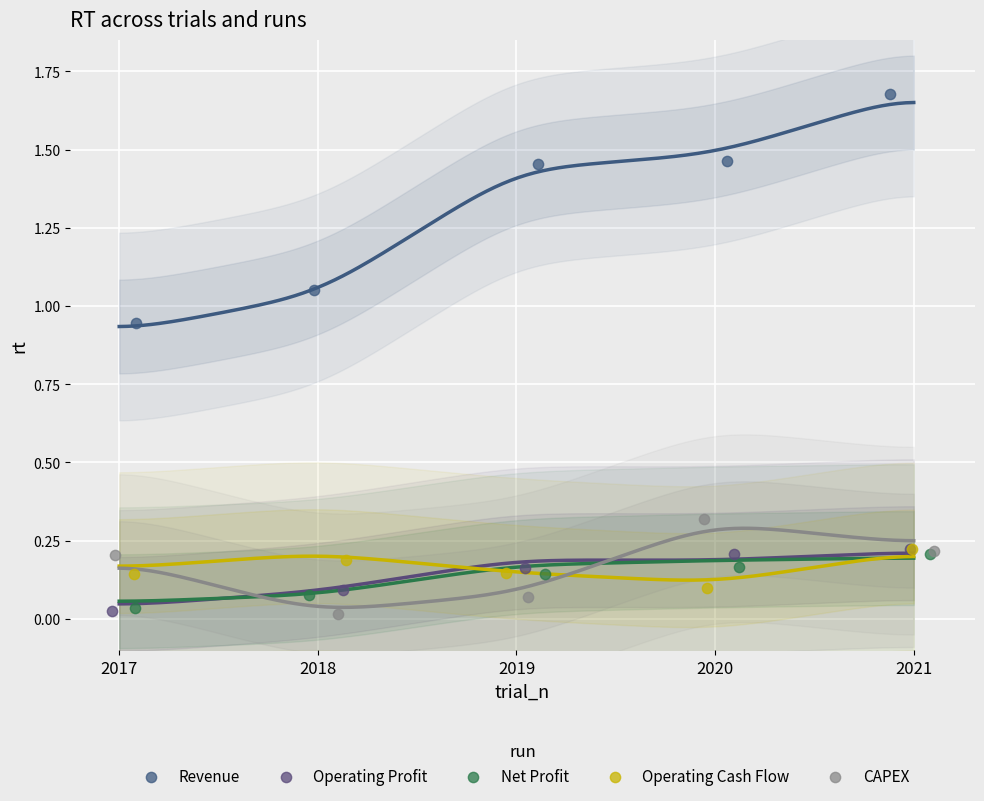

Which series contains the highest Y value?

Revenue